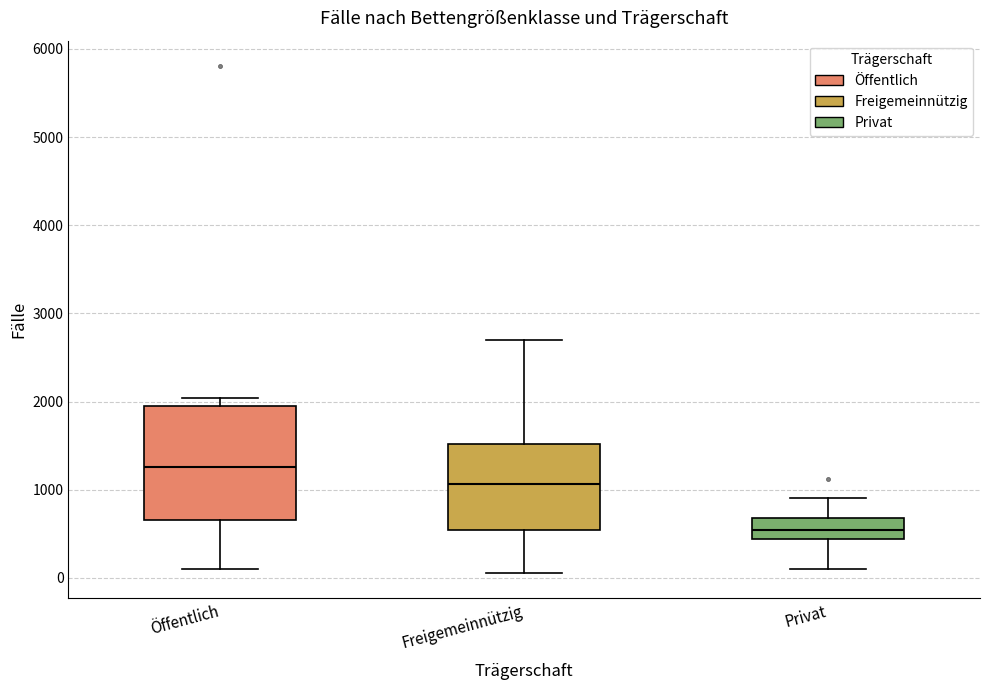

Reading left to right, transcribe this box plot: for each box, give where its median line is, the range the box spans, and where its two whiskers end, as read against the y-axis. The values are not printed on the chart, so give them approximately, as read against the axis.

Öffentlich: median 1300, box 700 to 2000, whiskers 100 to 2000 (just above the box's upper edge)
Freigemeinnützig: median 1100, box 500 to 1500, whiskers 100 to 2700
Privat: median 500, box 400 to 700, whiskers 100 to 900